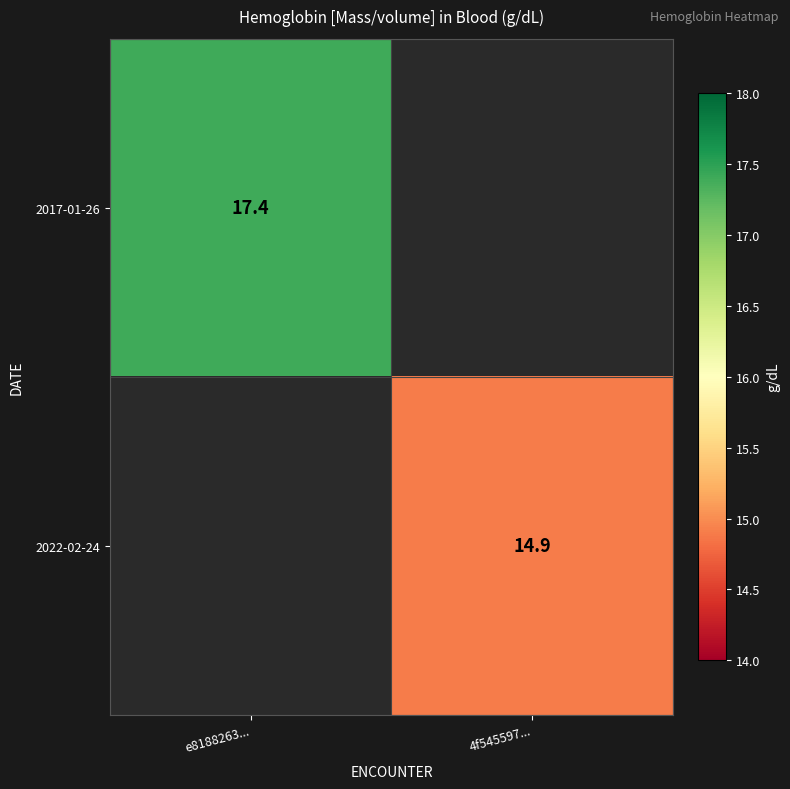

The 2017-01-26 series shows 17.4 at e8188263.... True or false?

True